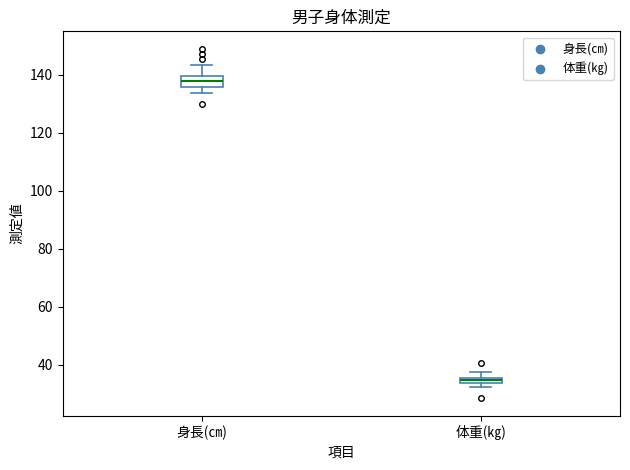

Comparing the boxes themselves (not the whiskers), which one is the tallest?

身長(㎝)